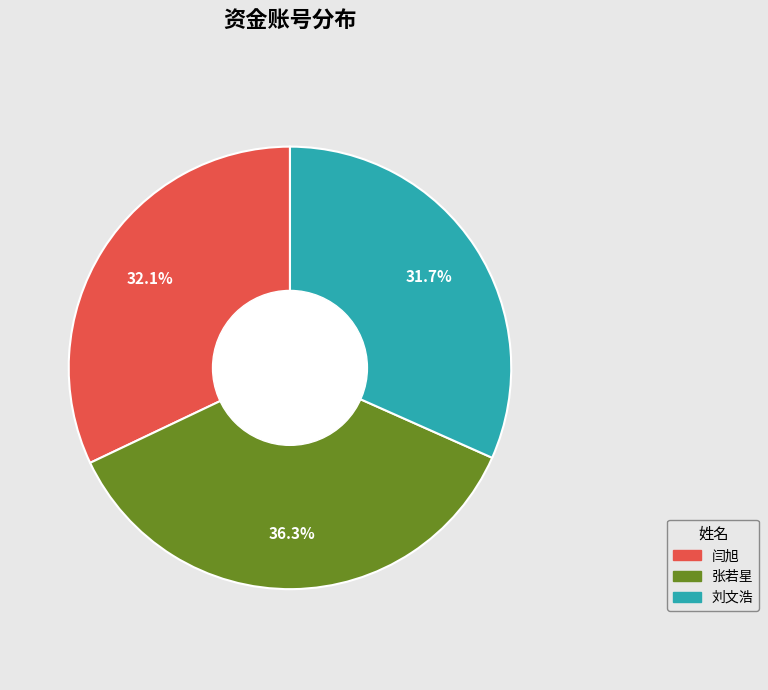

To the nearest percent, what portion does 刘文浩 represent?

32%